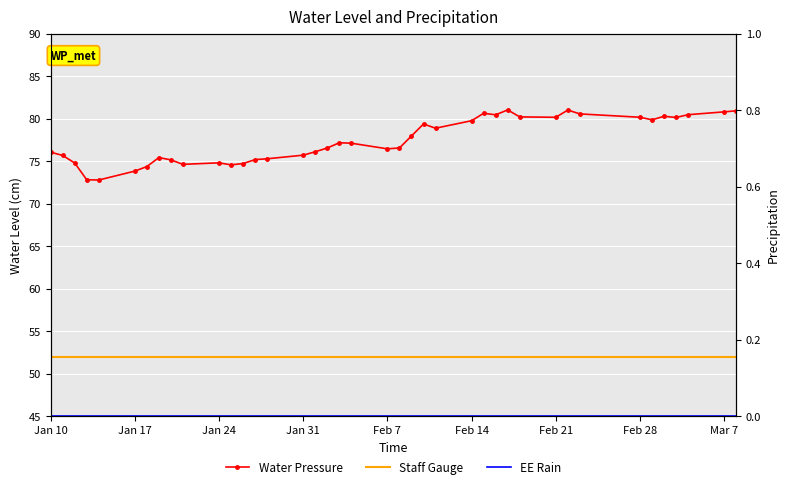

At which label does Staff Gauge reach its minimum?

Jan 10